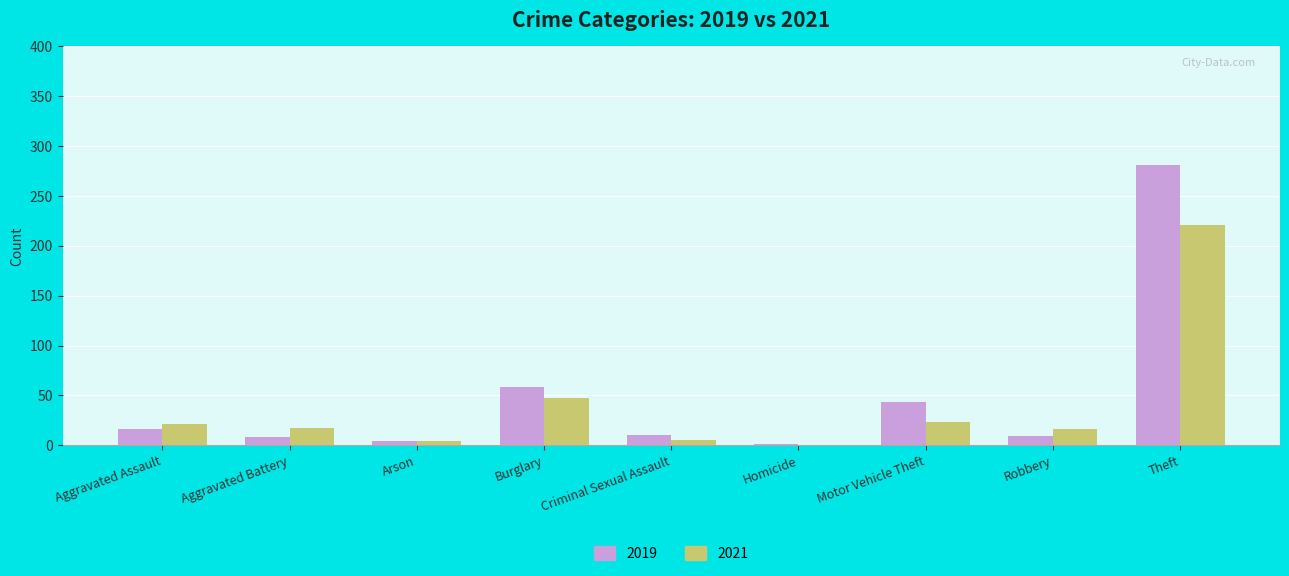

Which category has the highest value in the 2021 series?

Theft